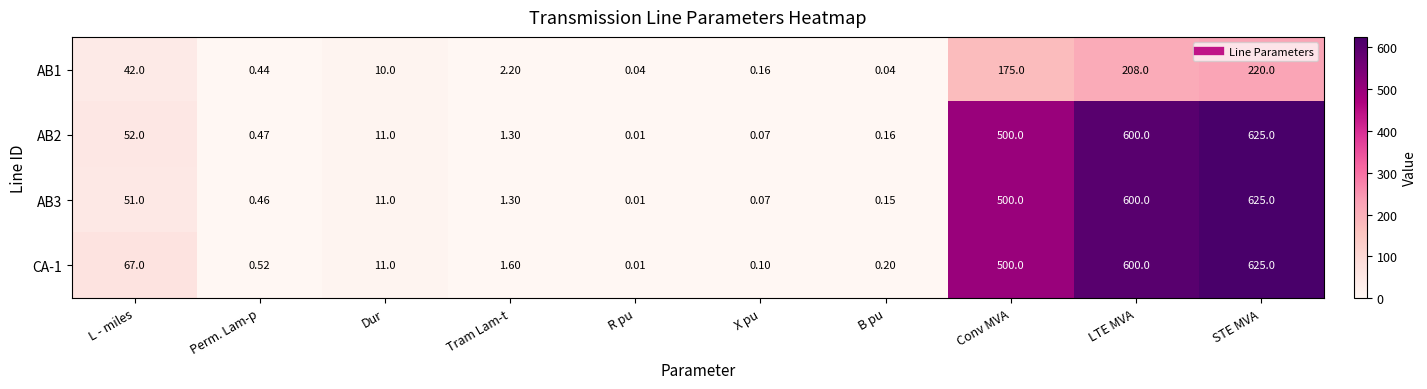

Where is CA-1 nearest to the value 312?

Conv MVA